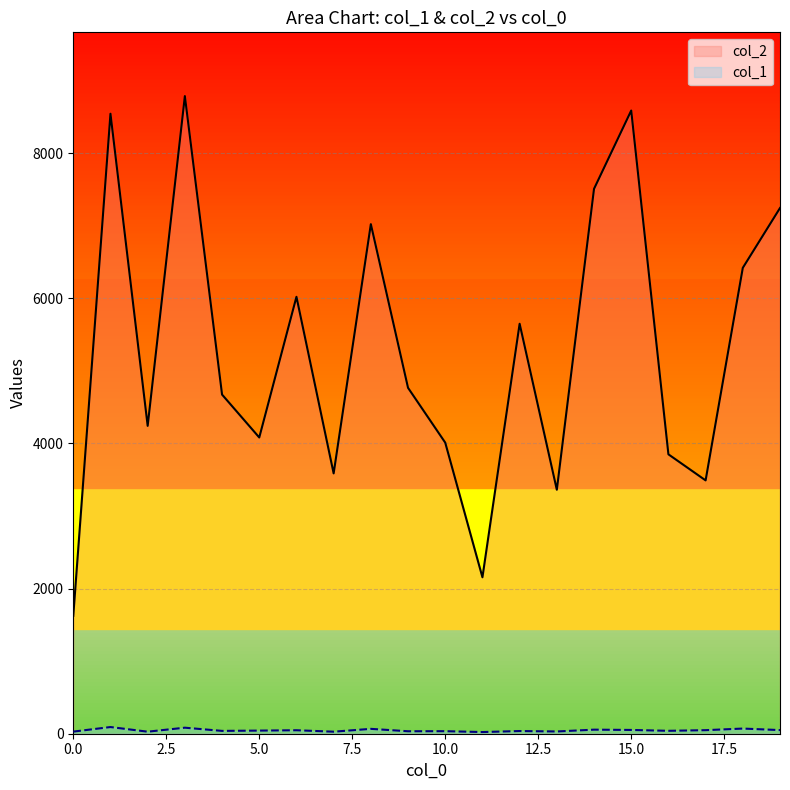

How many lines are shown in the chart?

2